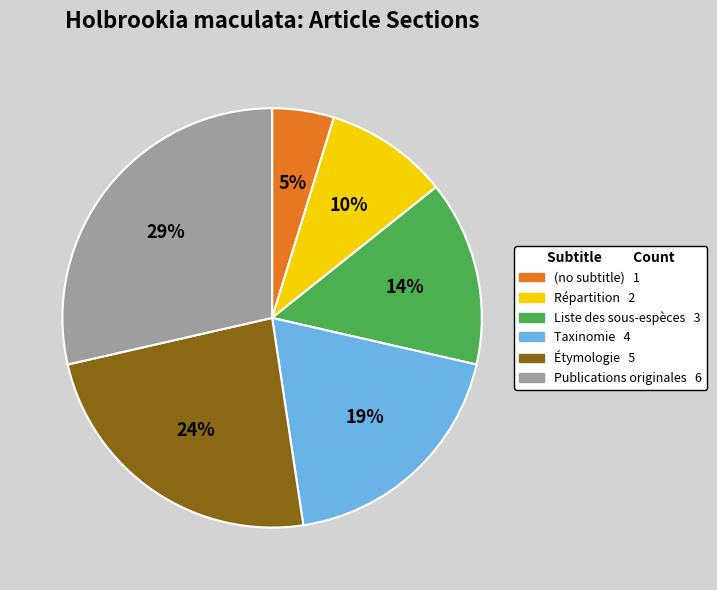

Is the sum of Répartition and Liste des sous-espèces greater than half?

No